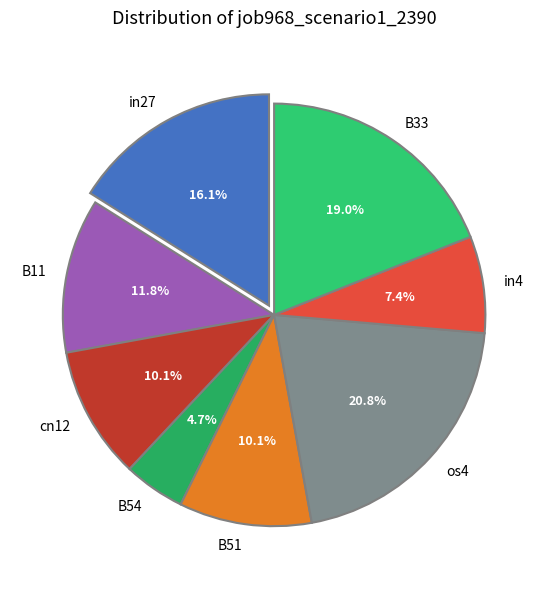

Does any single category account for the majority?

No